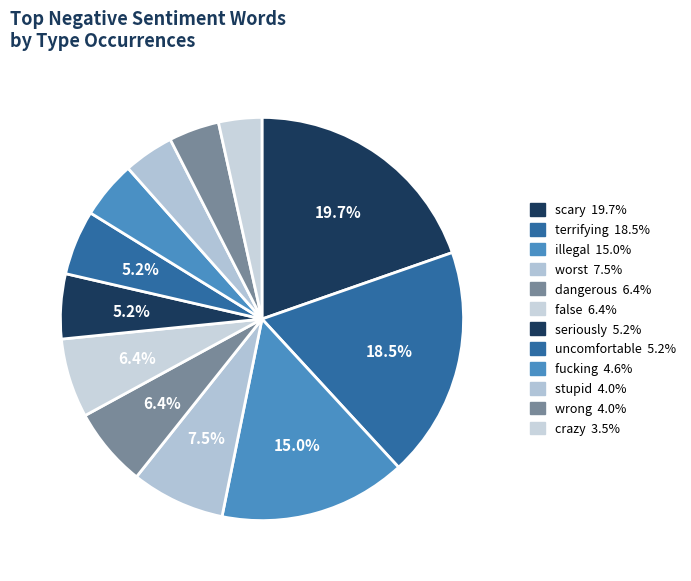

Count the number of slices in the pie.

12